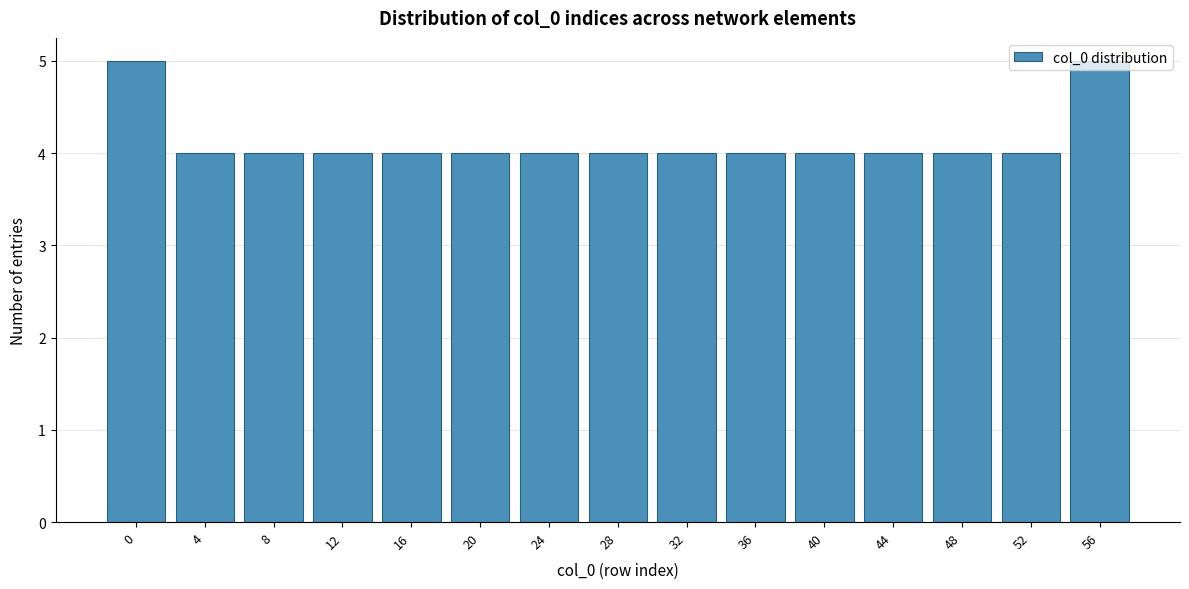

Read the value at 28.

4